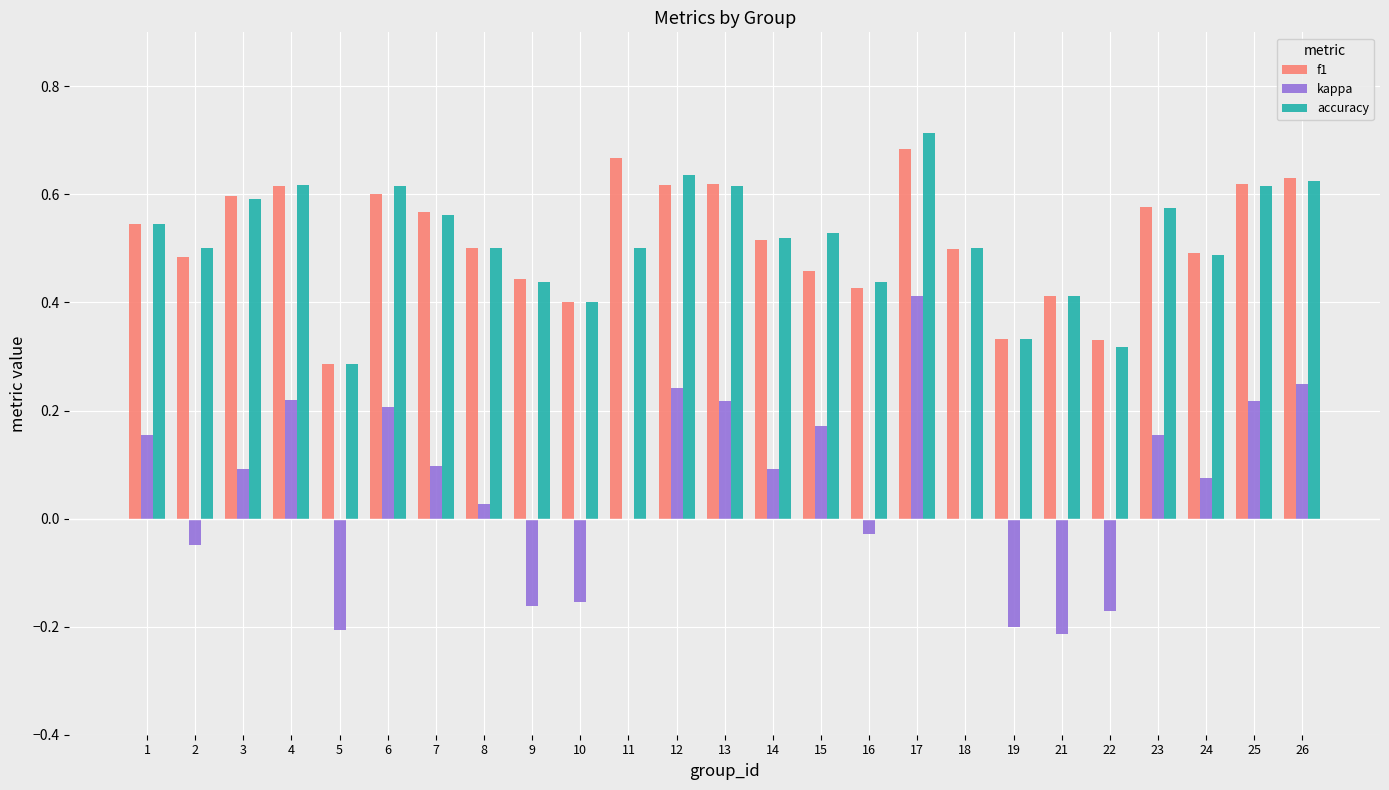

True or false: accuracy has a value of 0.5 at 14.

True